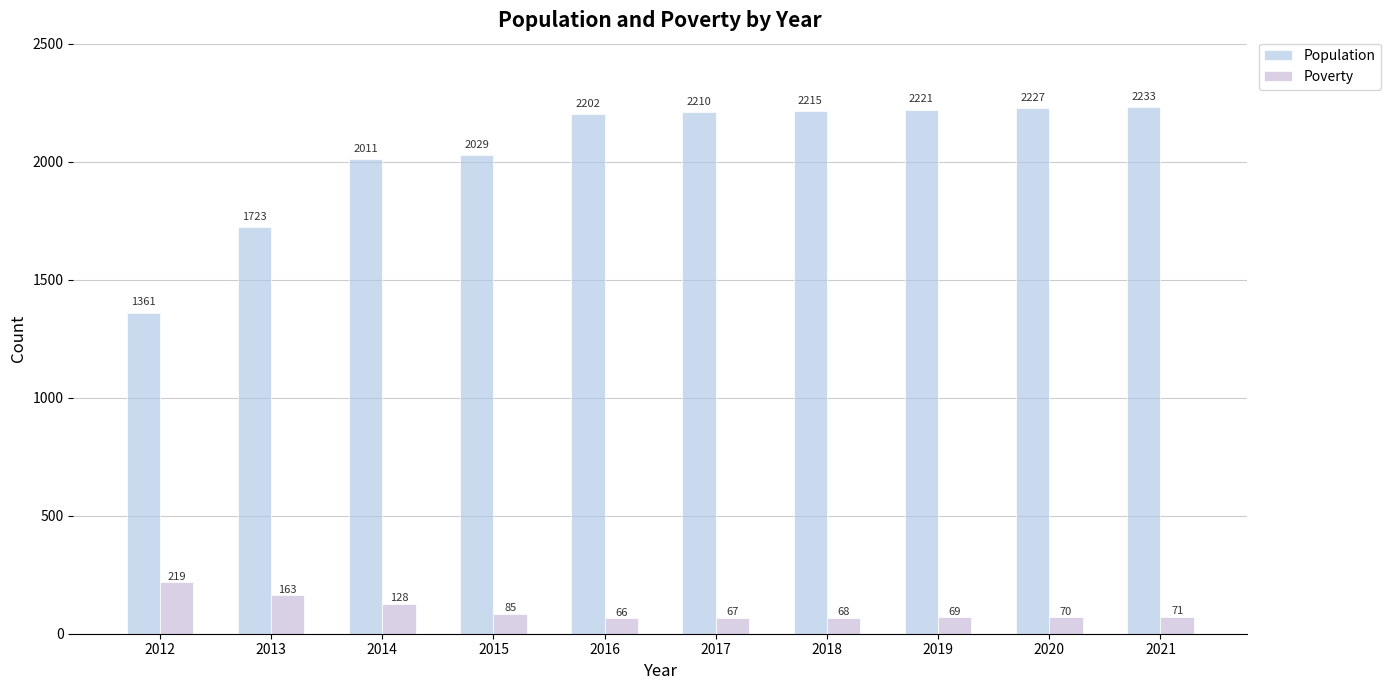

How many values in the Population series are below 2210?

5